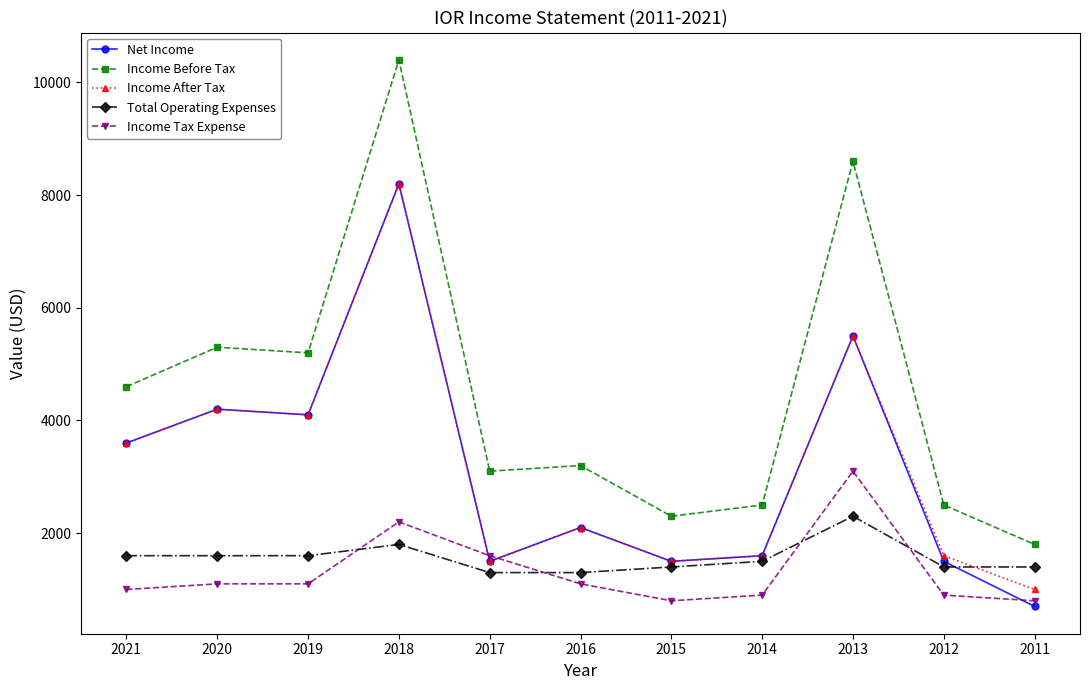

What are all the series names shown in the legend?

Net Income, Income Before Tax, Income After Tax, Total Operating Expenses, Income Tax Expense